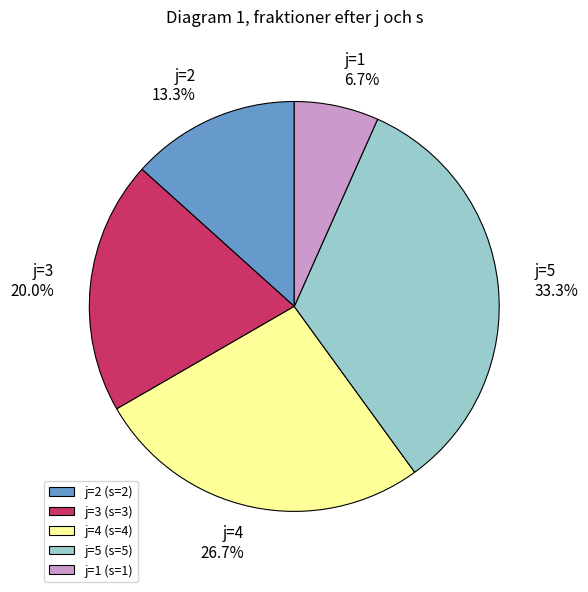

What is the ratio of the value at j=5 (s=5) to the value at j=3 (s=3)?

1.7